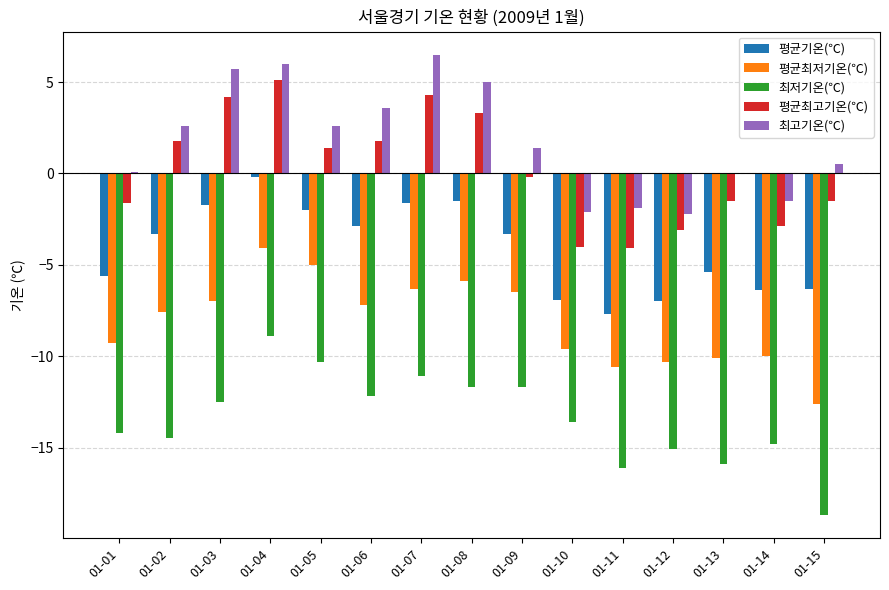

Is the value of 평균최고기온(℃) at 01-01 greater than the value of 평균기온(℃) at 01-05?

Yes